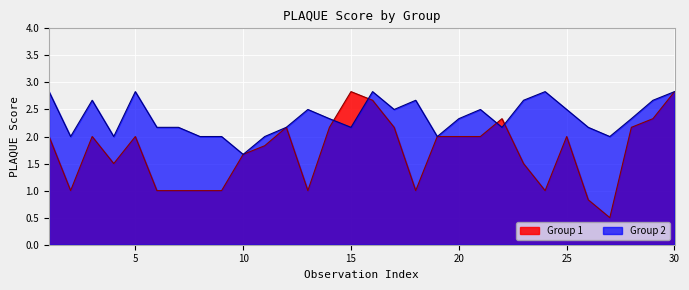

True or false: Group 1 and Group 2 cross at least once.

True